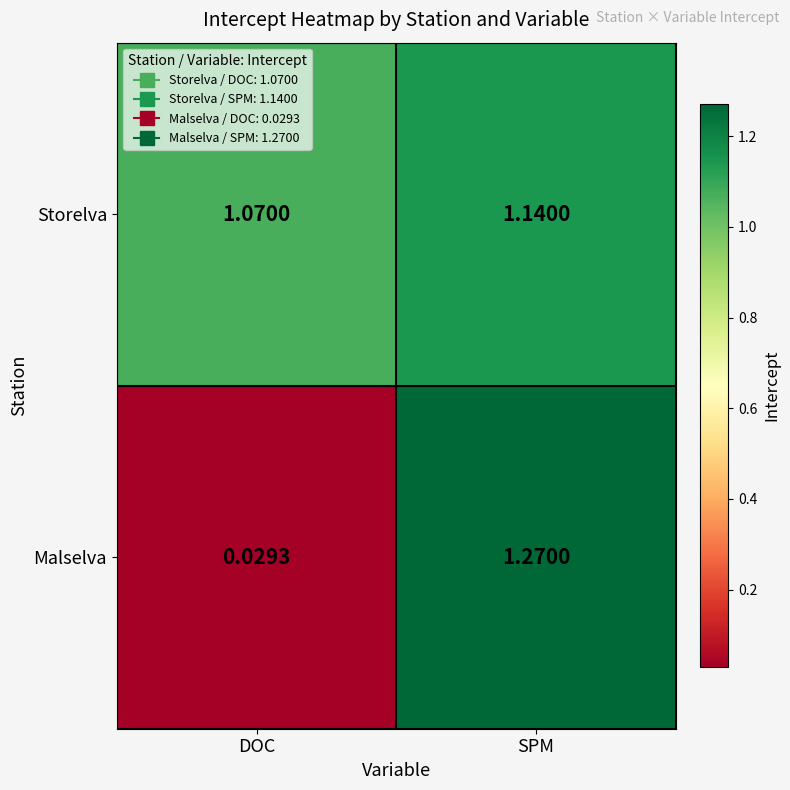

Which series changed the most between DOC and SPM?

Malselva